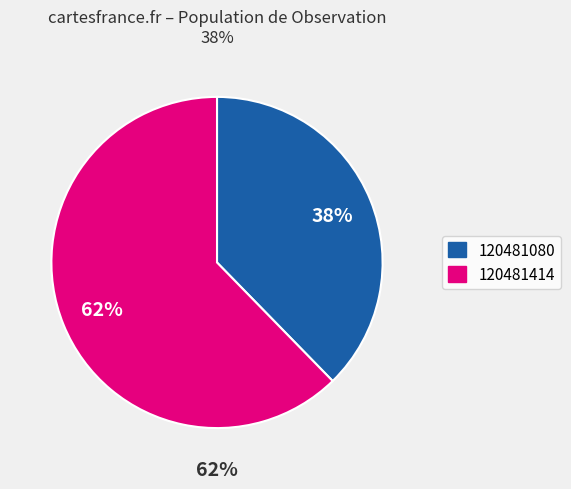

Which category accounts for the majority?

120481414